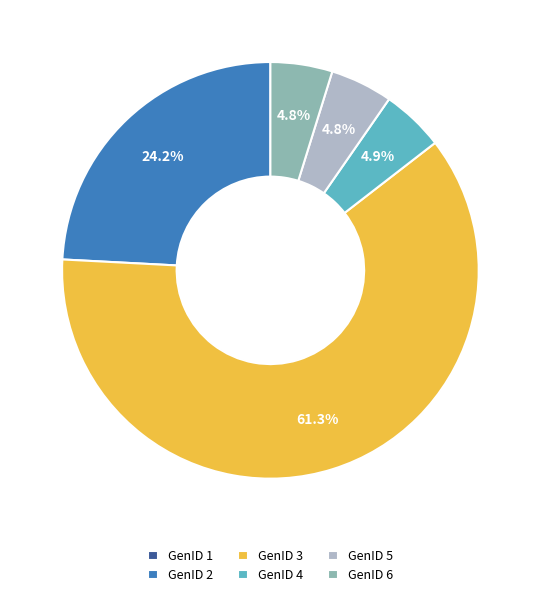

Which category has the biggest portion of the pie?

GenID 3